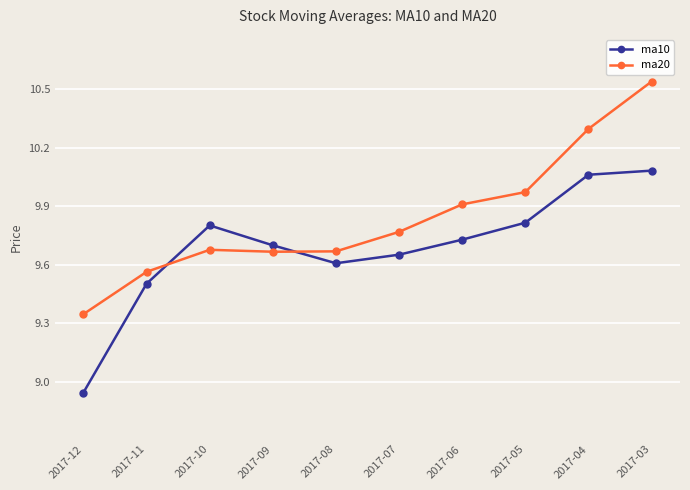

Is it true that ma10 equals 10.1 at 2017-03?

True